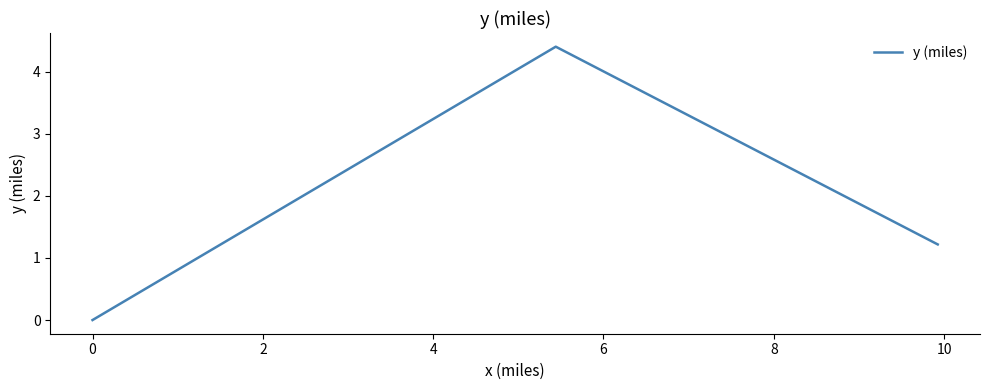

What is the greatest value displayed?

4.4